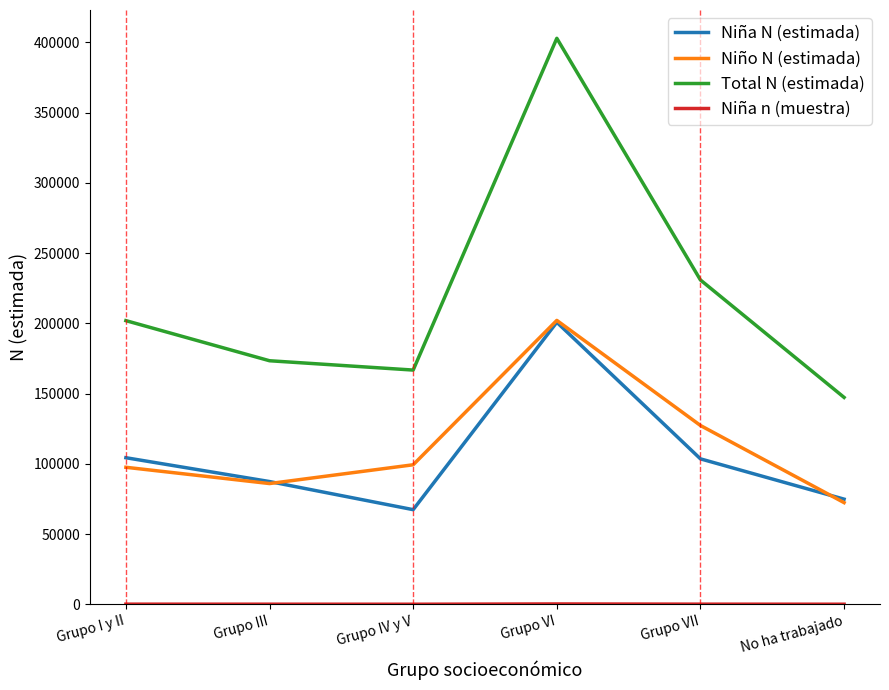

What is the total value across all series at Grupo VI?

805917